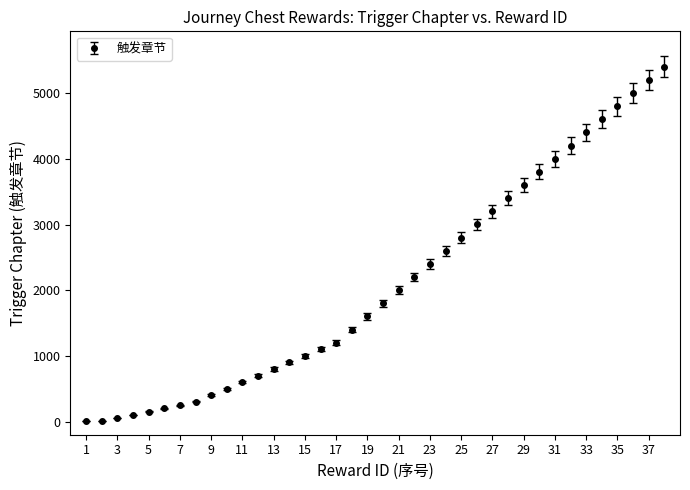

What is the greatest value displayed?

5401